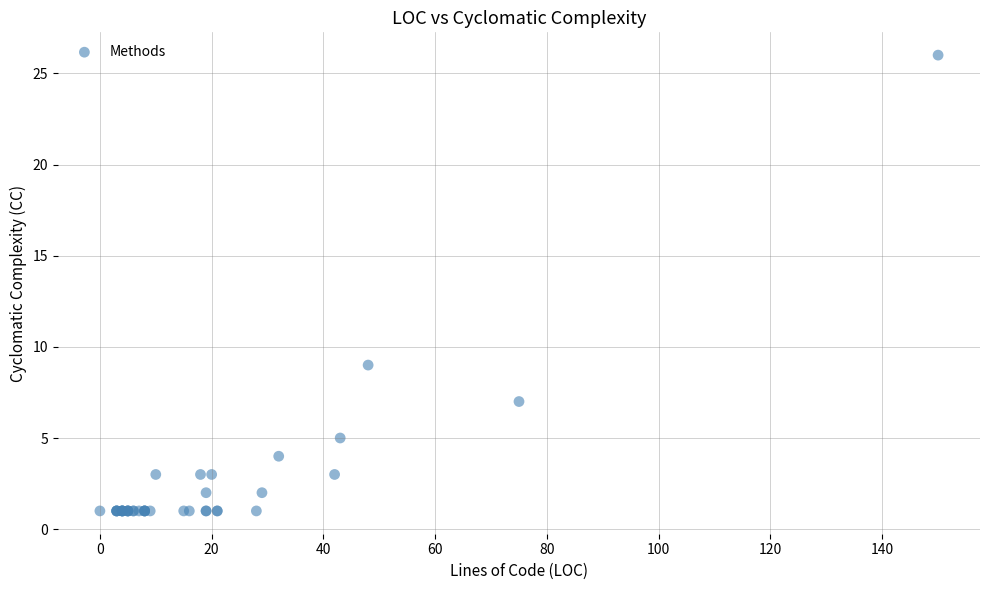

What Y value in the scatter plot is closest to 13?

9